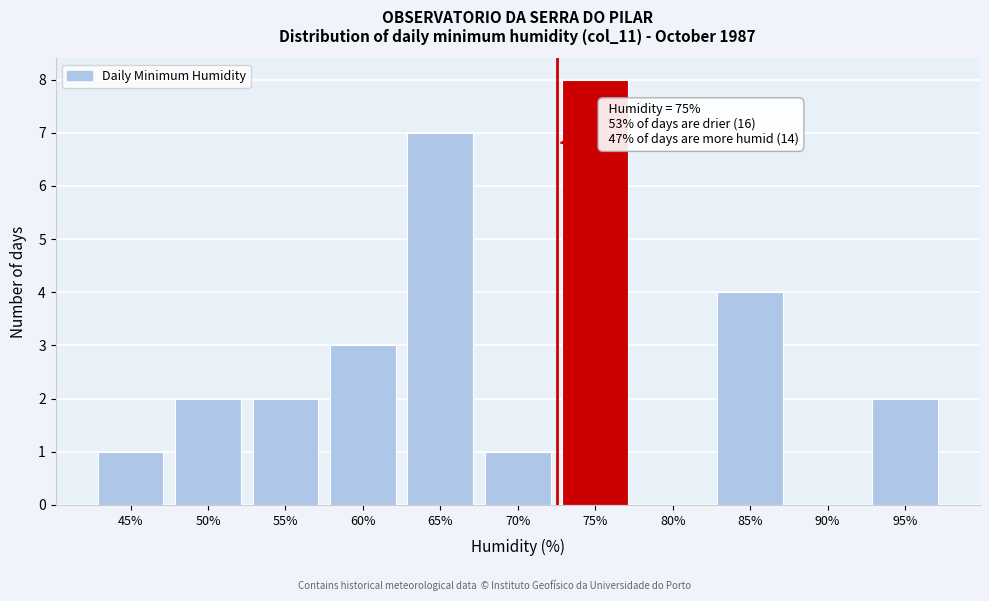

Reading left to right, transcribe all the data shown in this chart.

45%=1	50%=2	55%=2	60%=3	65%=7	70%=1	75%=8	80%=0	85%=4	90%=0	95%=2